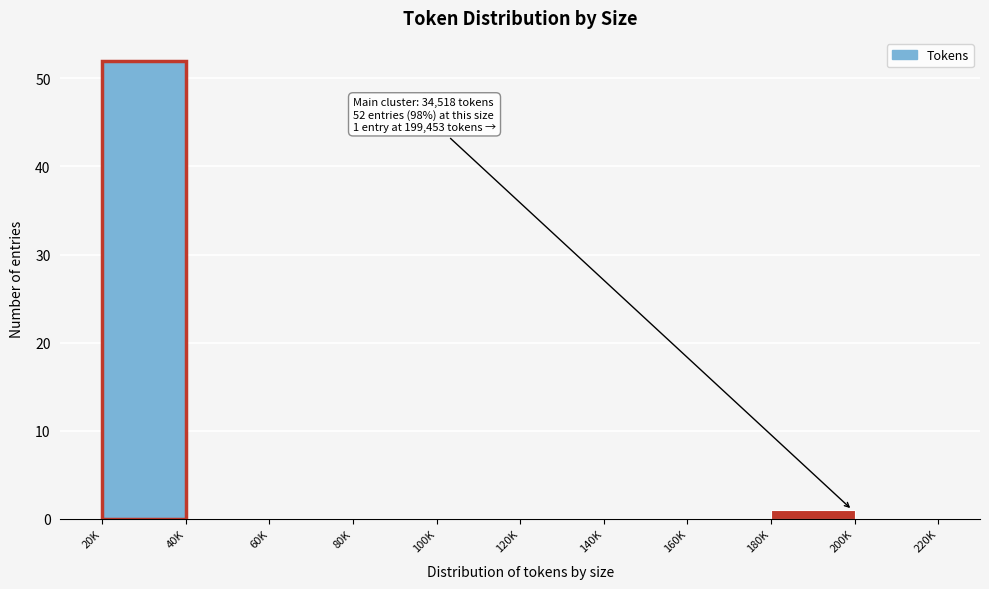

What is the change in value from 20K to 160K?

-52